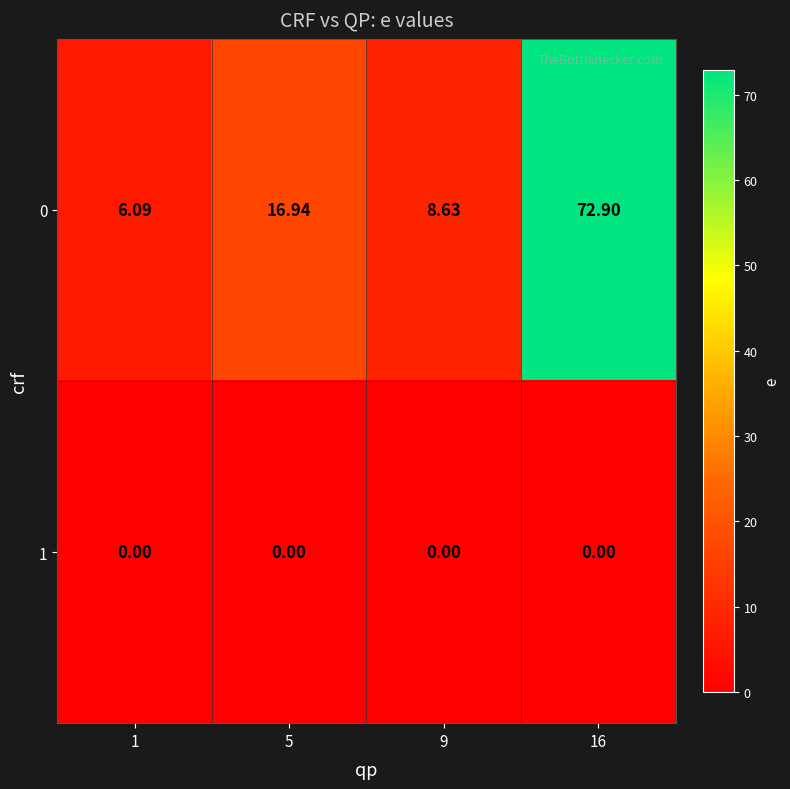

Is the value of 1 at 5 greater than the value of 0 at 9?

No